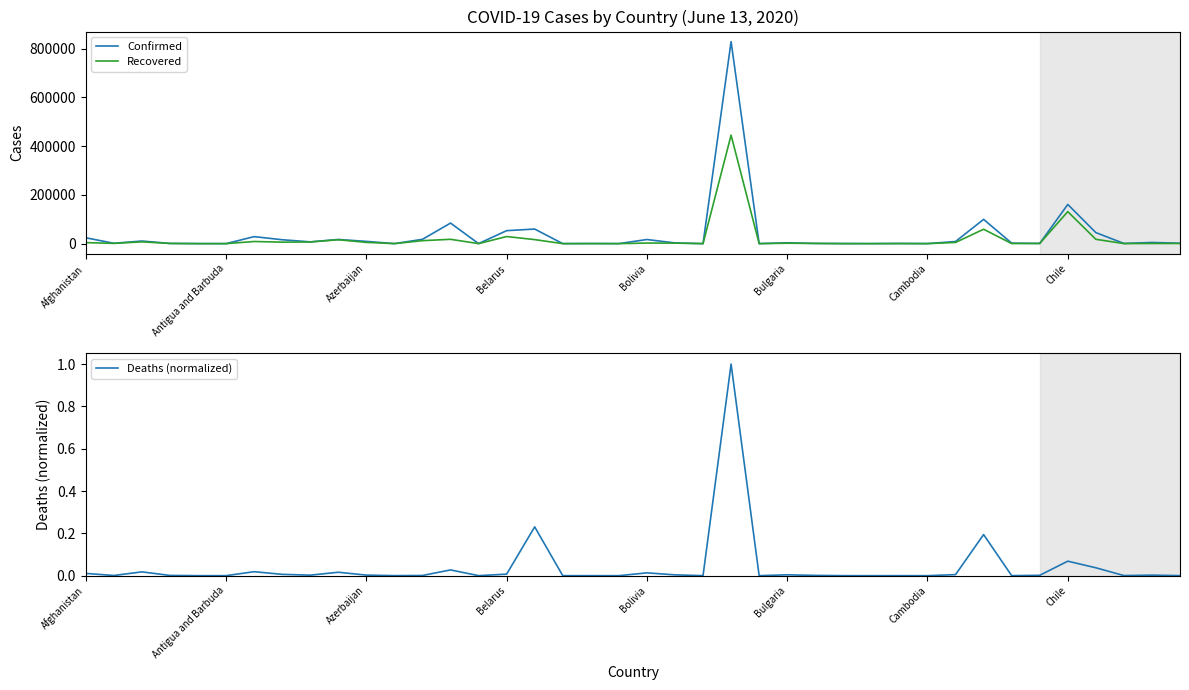

Which series has the widest spread of values?

Confirmed